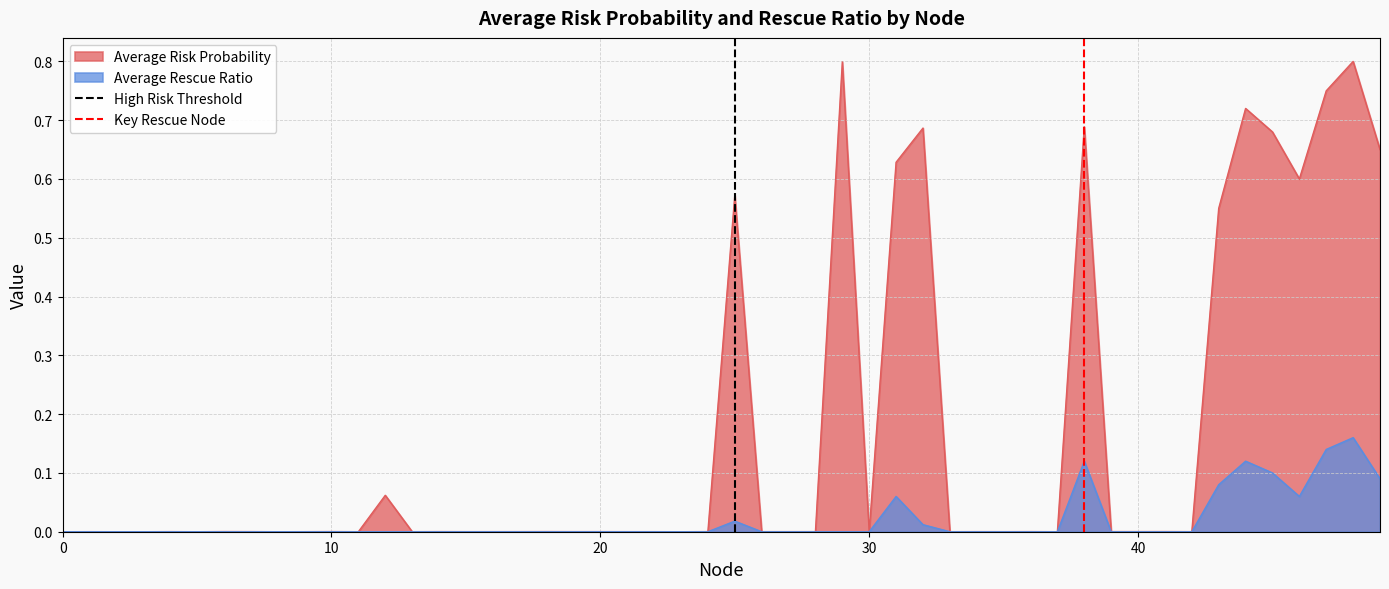

The Average Rescue Ratio series shows -0.1 at 30. True or false?

False